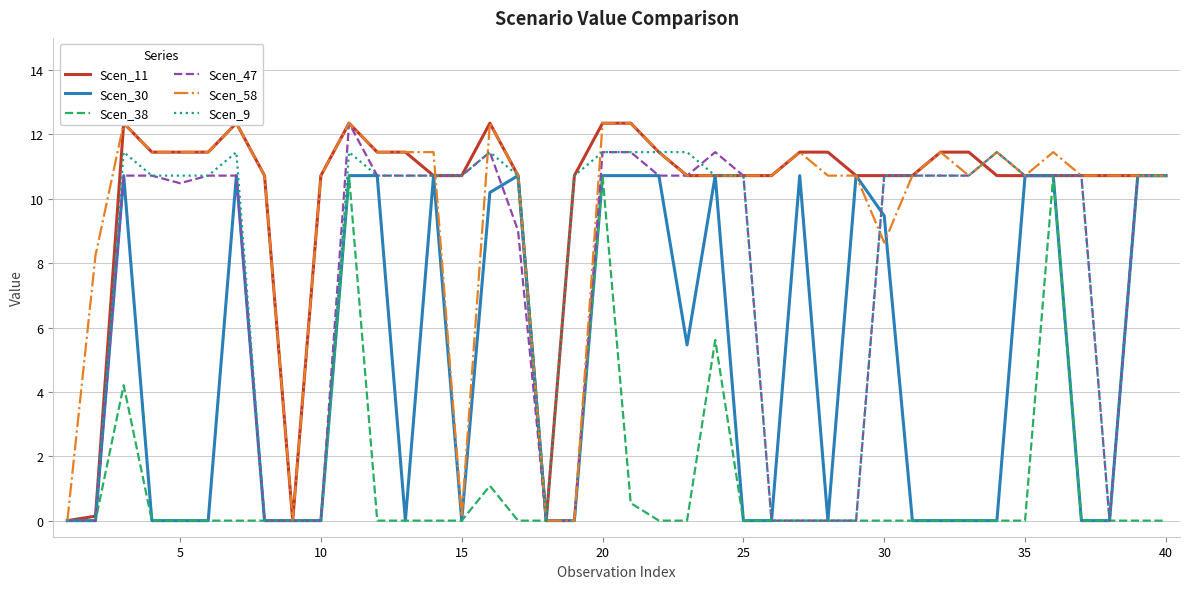

The value of Scen_9 at 40 is 4.6. True or false?

False